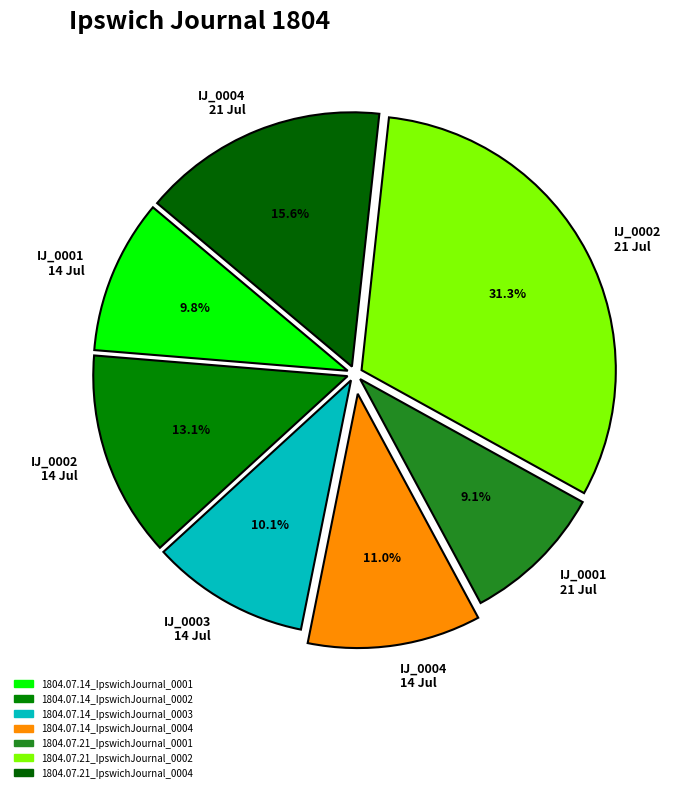

Which slice is the largest?

IJ_0002 21 Jul